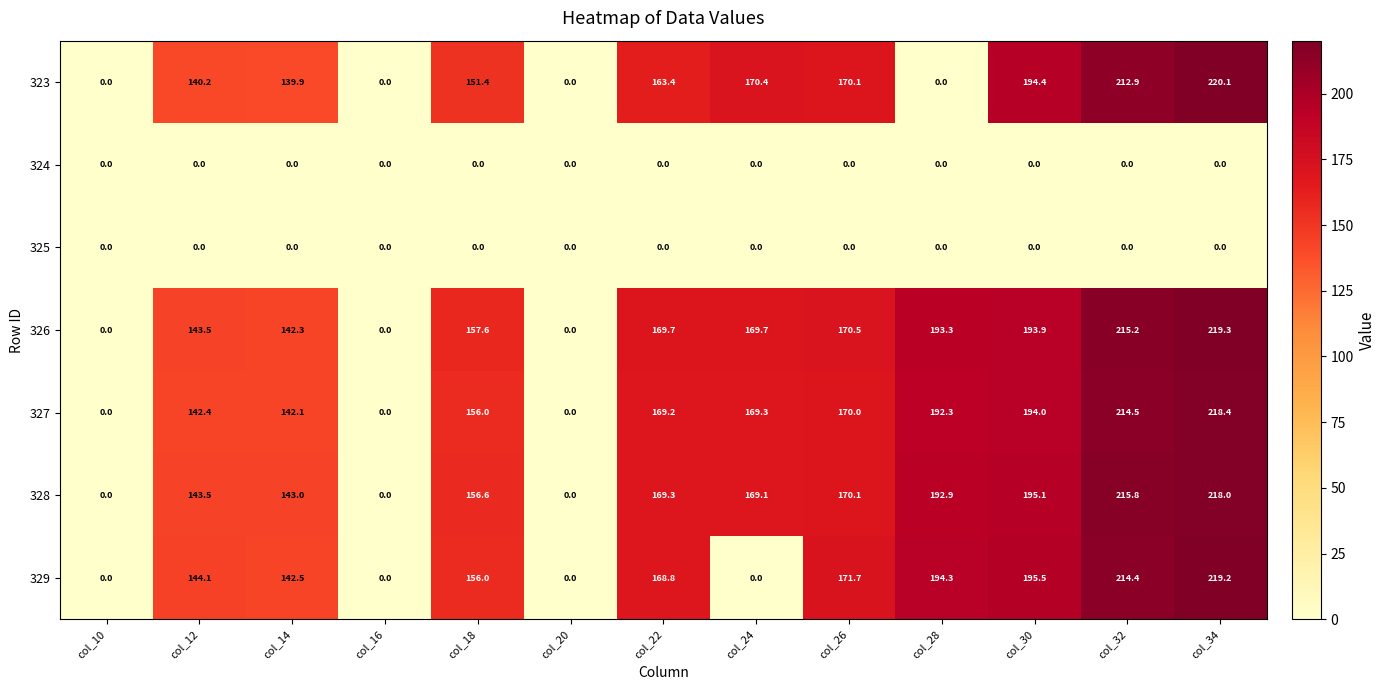

What is the total value across all series at col_26?

852.4